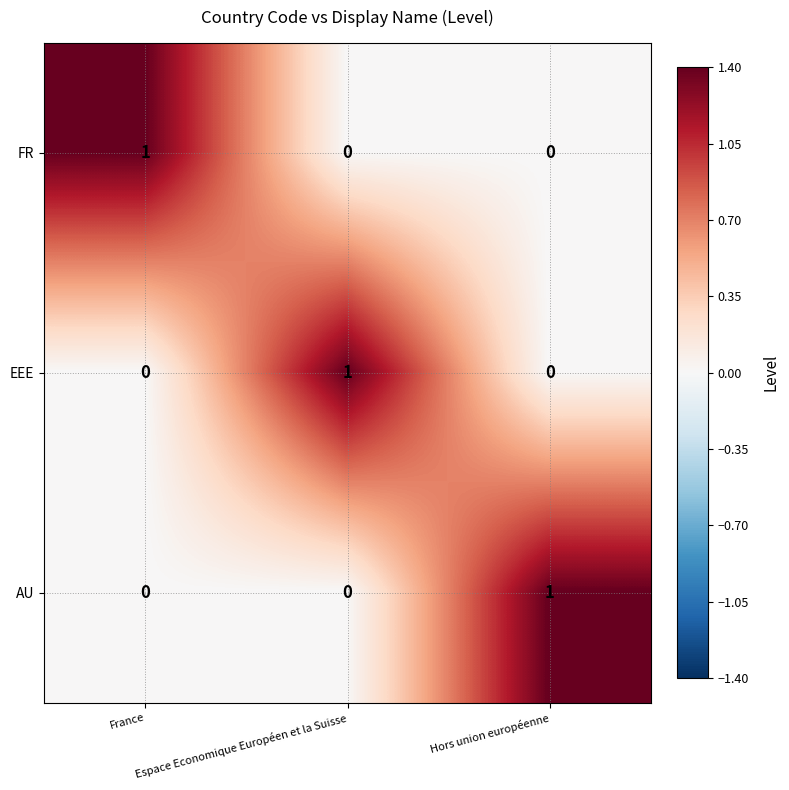

Count the EEE values in the range 0 to 1.

3